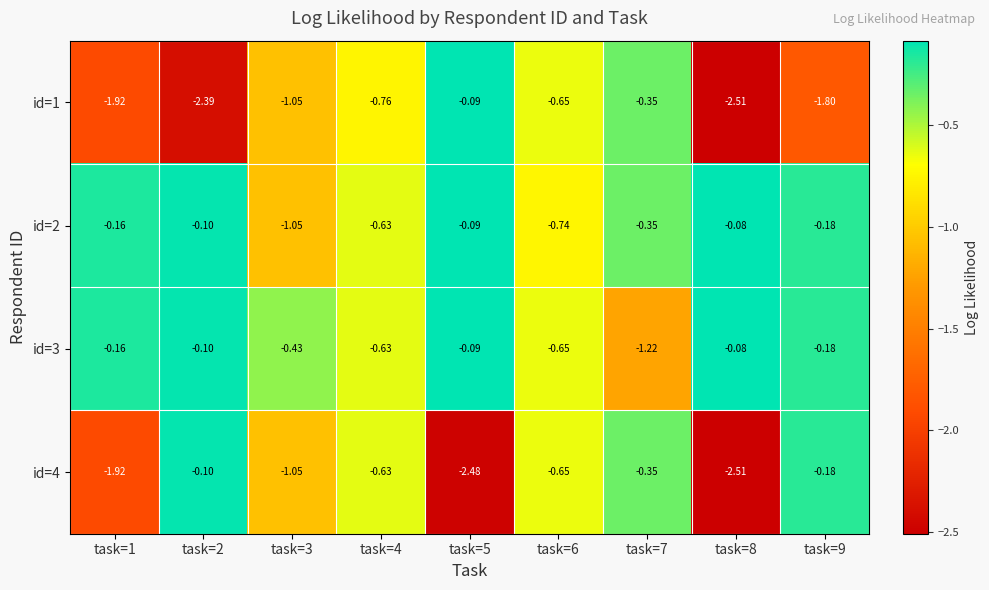

How many categories are shown in the chart?

9